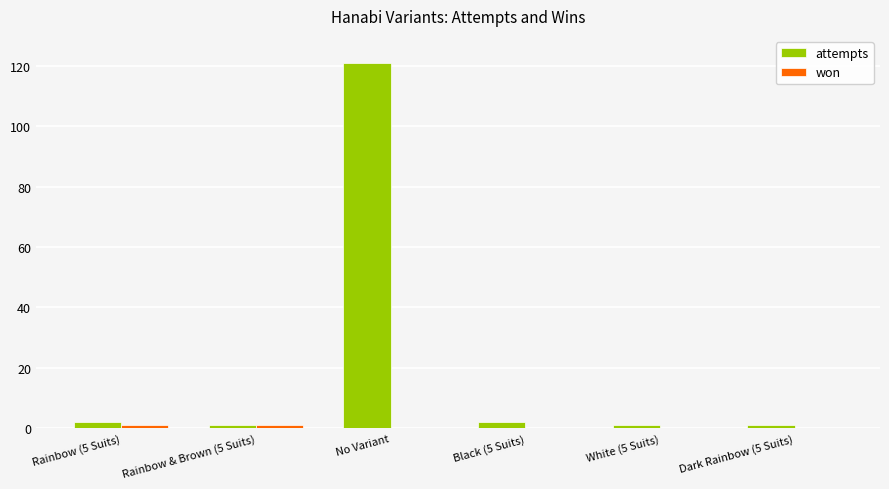

Which series has the largest range (max minus min)?

attempts